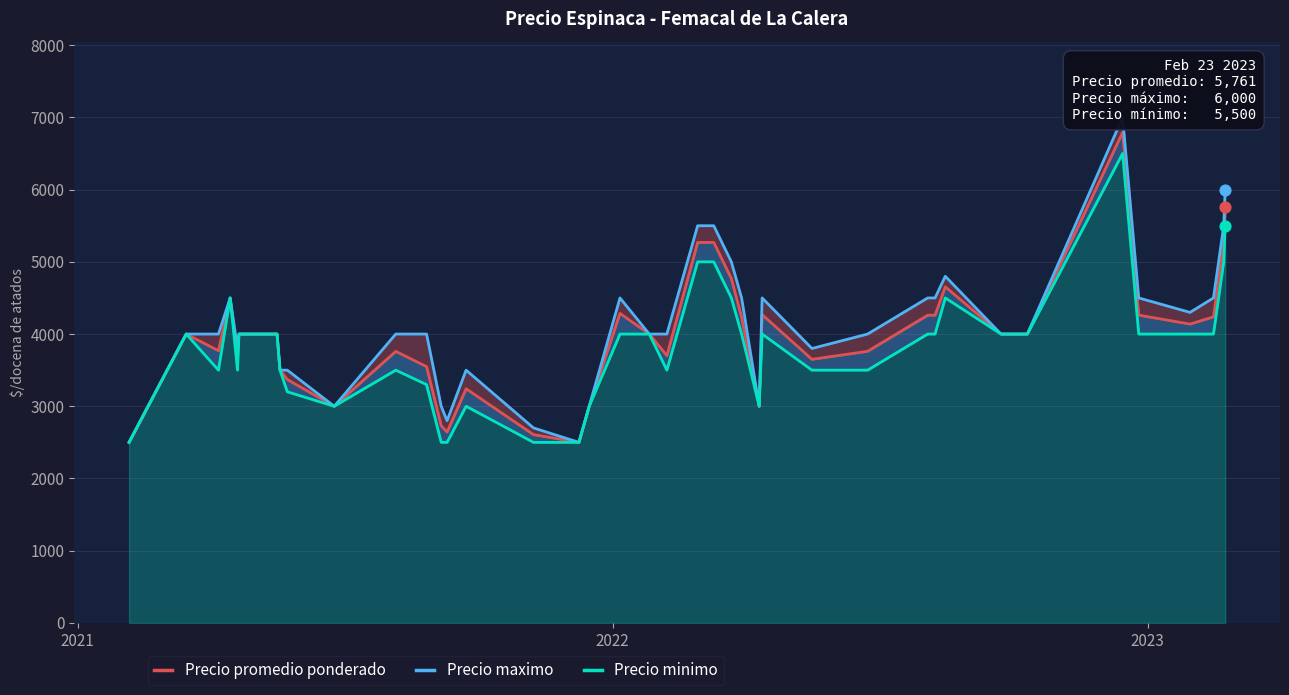

Which series has the largest total across all categories?

Precio maximo